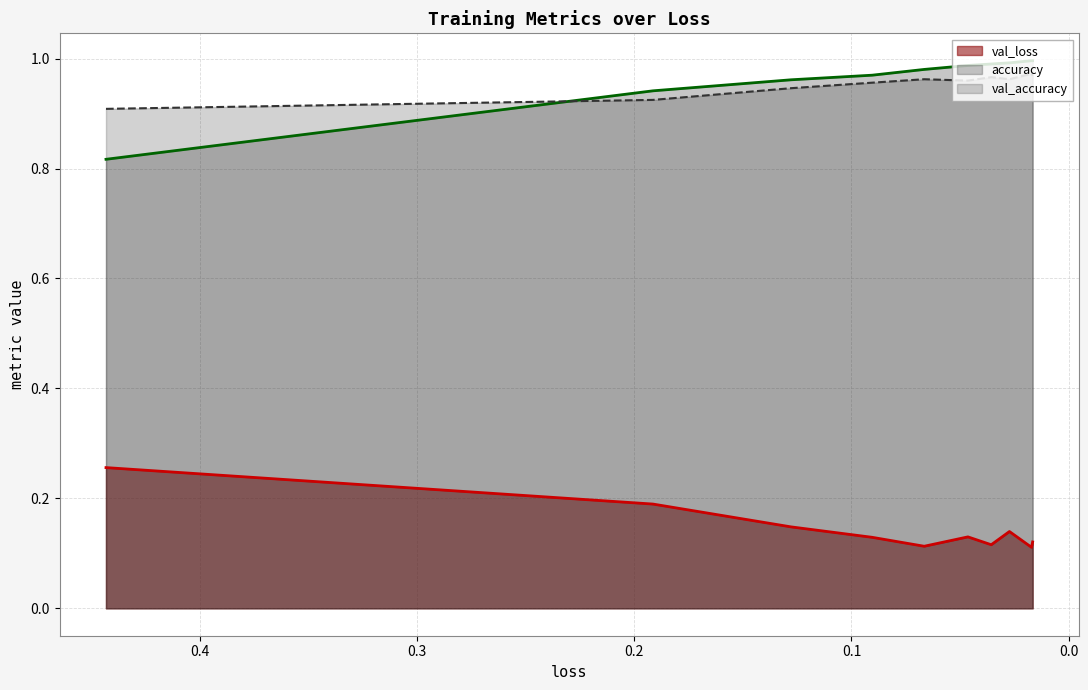

What is the average value of the val_loss series?

0.1